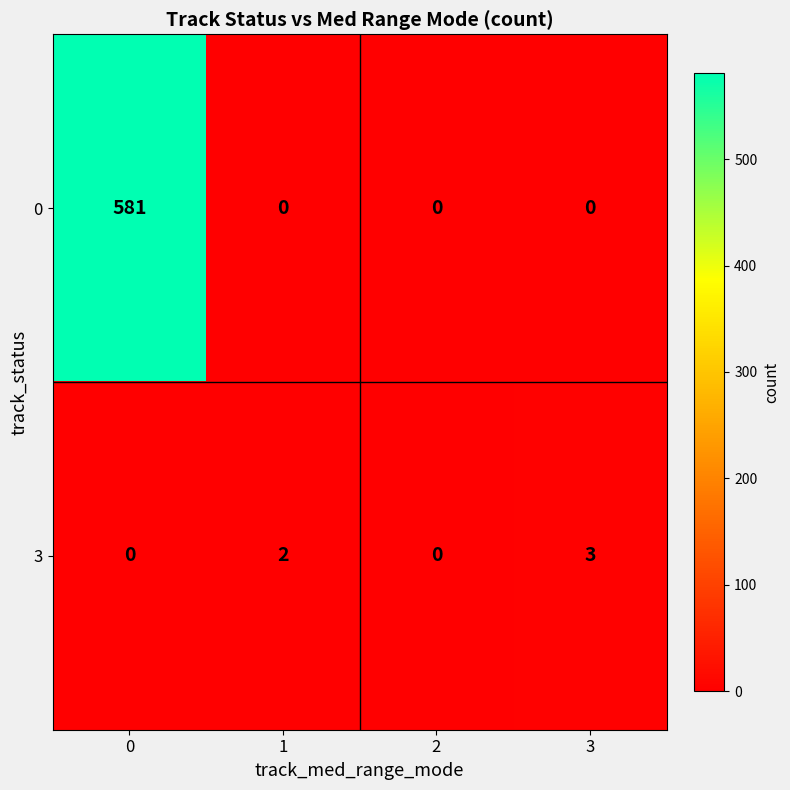

Which series has the widest spread of values?

0